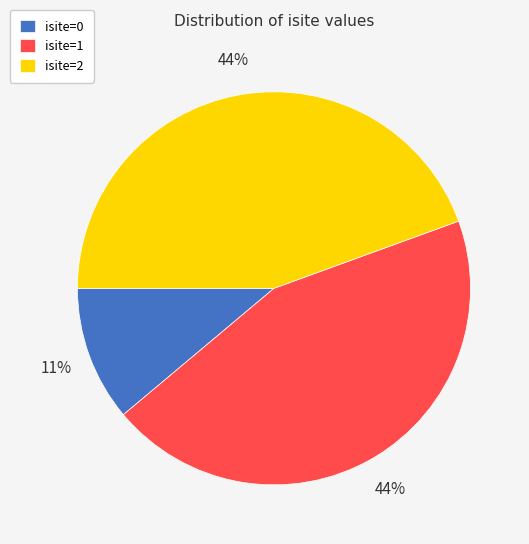

Count the number of slices in the pie.

3